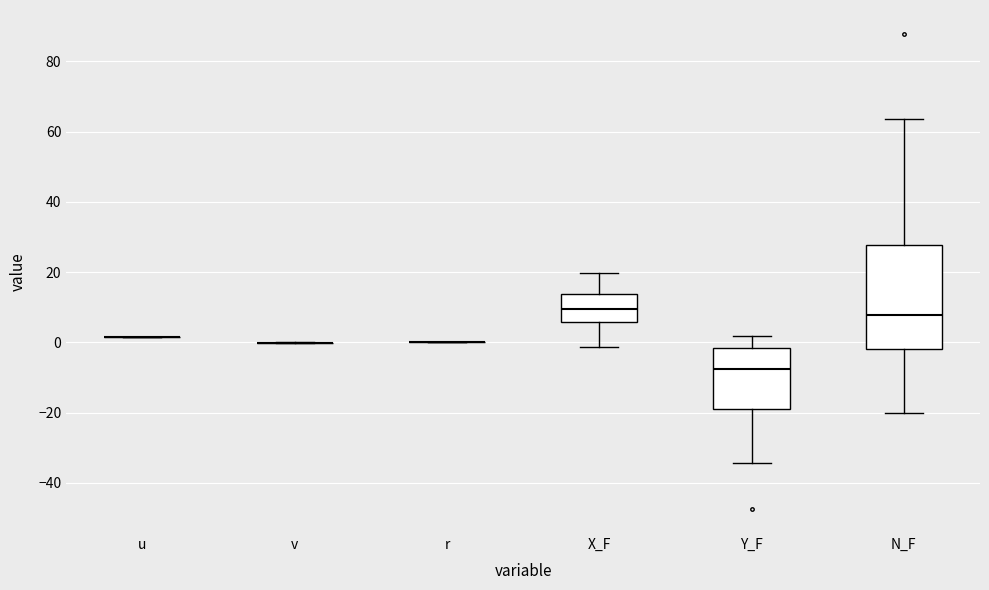

Reading left to right, read every box against the y-axis: the position of its median line, the range the box covers, and the ends of its whiskers. The values are not printed on the chart, so give them approximately, as read against the axis.

u: box collapsed to a line at 2, whiskers 2 to 2
v: box collapsed to a line at 0, whiskers 0 to 0
r: box collapsed to a line at 0, whiskers 0 to 0
X_F: median 10, box 6 to 14, whiskers -2 to 20
Y_F: median -8, box -18 to -2, whiskers -34 to 2
N_F: median 8, box -2 to 28, whiskers -20 to 64